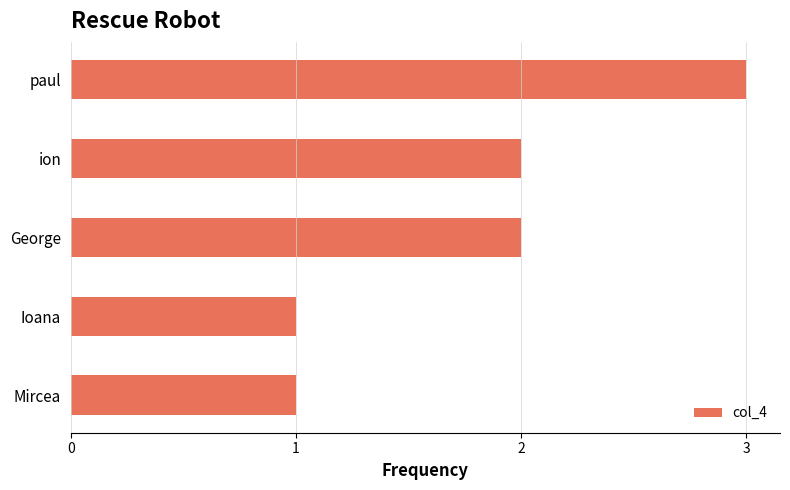

Which label corresponds to the largest value in the chart?

paul